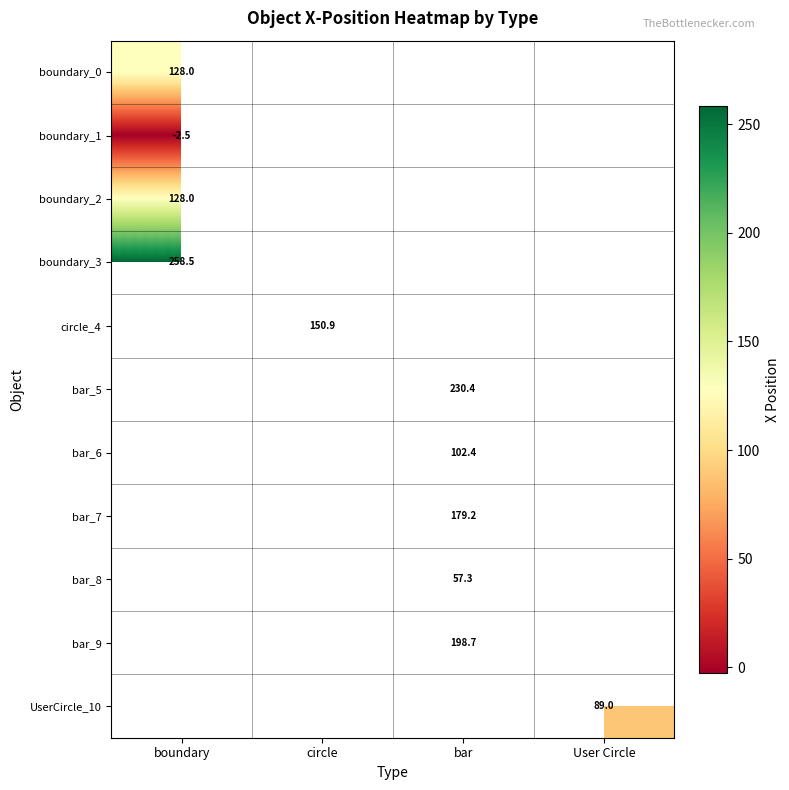

Which has a higher value, circle or bar?

bar